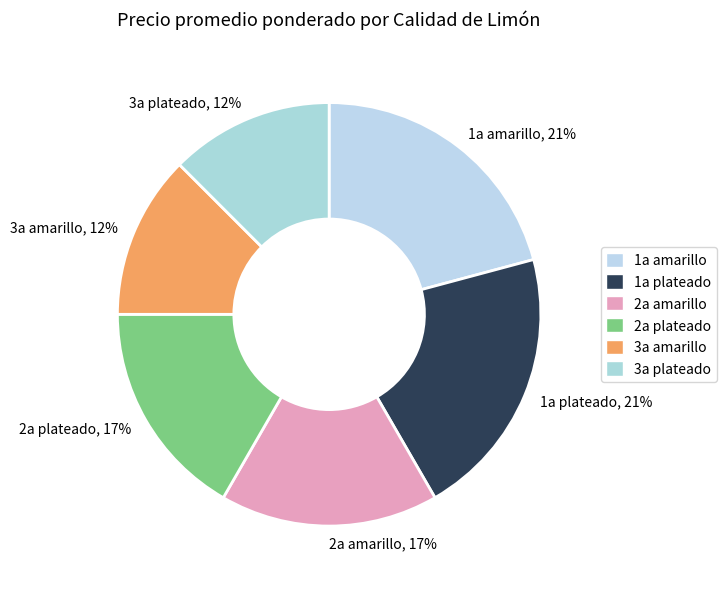

How many slices are in this pie chart?

6